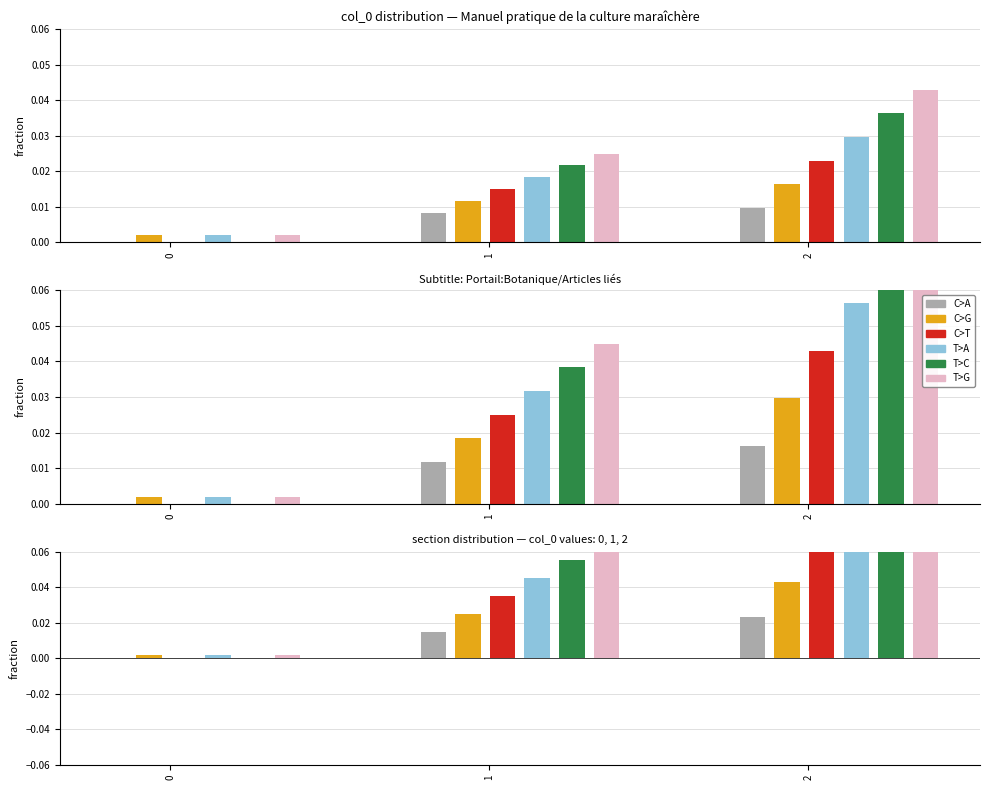

What is the difference between the T>G values at 2 and 1?

0.1